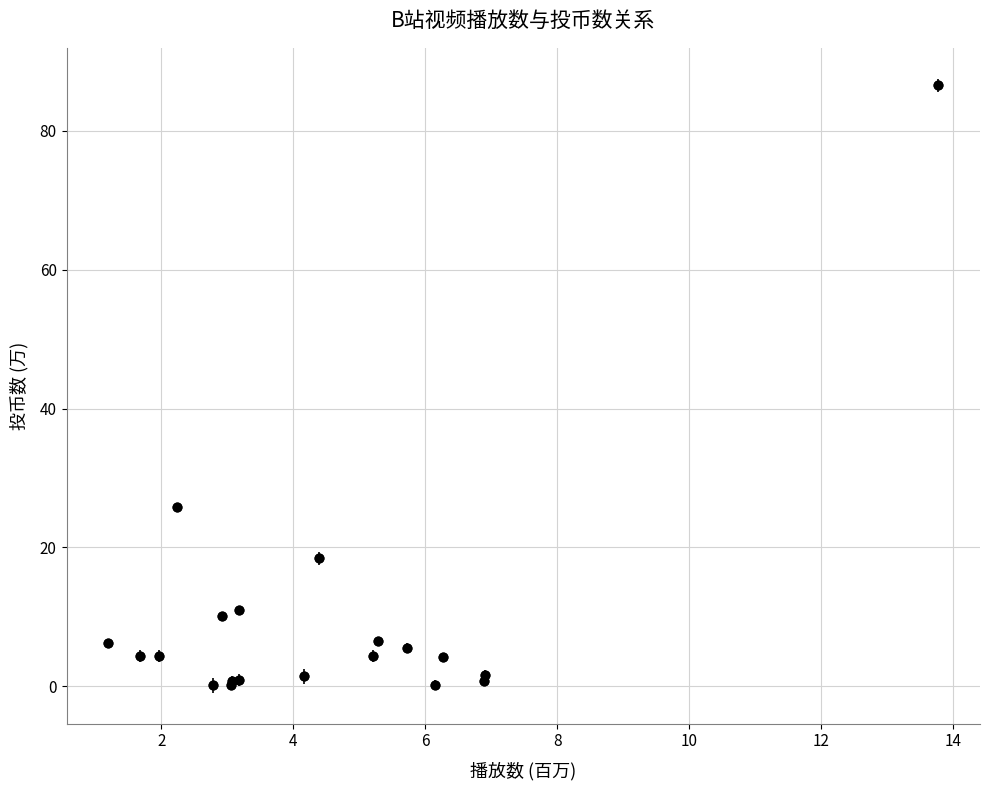

What Y value in the scatter plot is closest to 43?

25.9